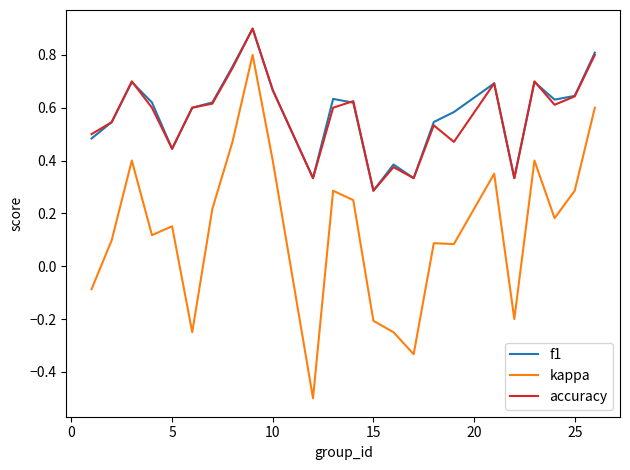

True or false: kappa and f1 intersect in this chart.

False